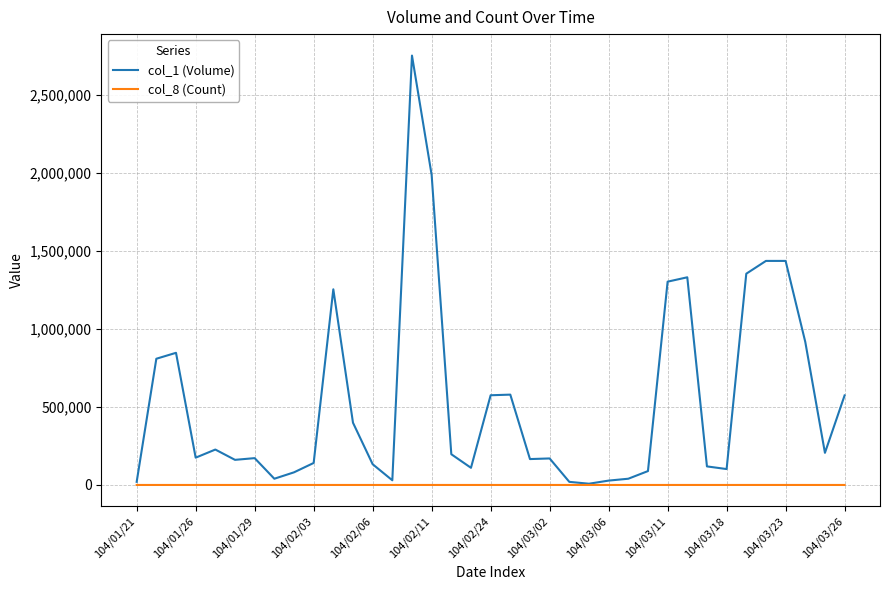

Rank the series by their average value, from lowest to highest.

col_8 (Count), col_1 (Volume)